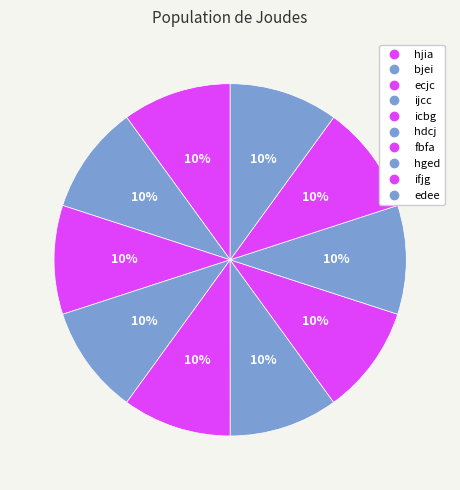

What percentage is NOT represented by icbg?

90.0%